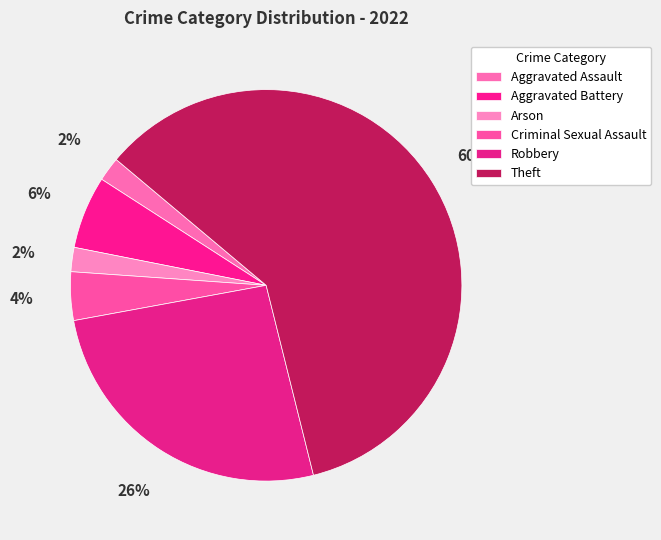

To the nearest percent, what is the combined percentage of Robbery and Arson?

28%